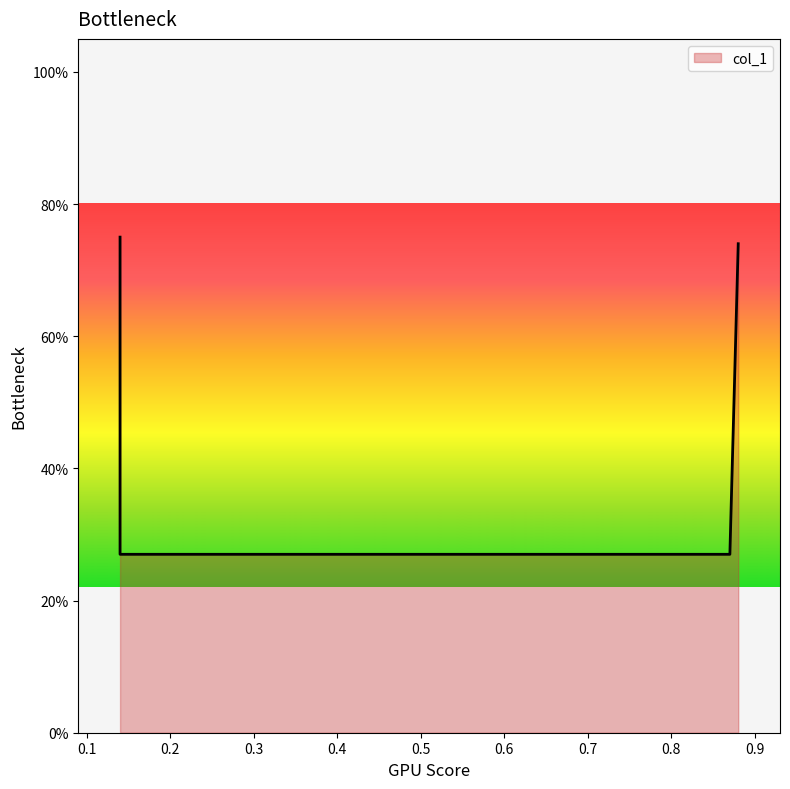

Which category has the highest value across all series?

0.14